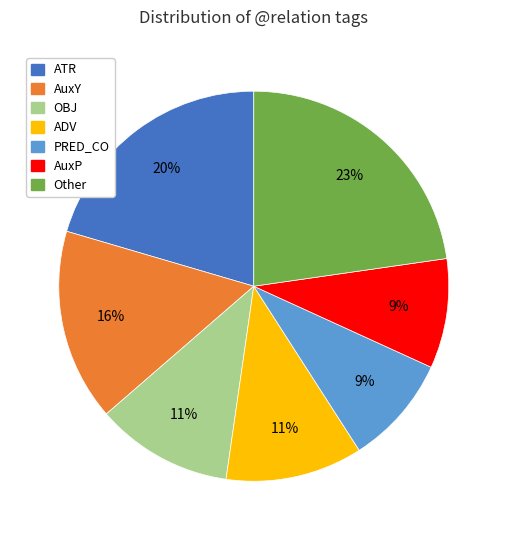

Does any single category account for the majority?

No